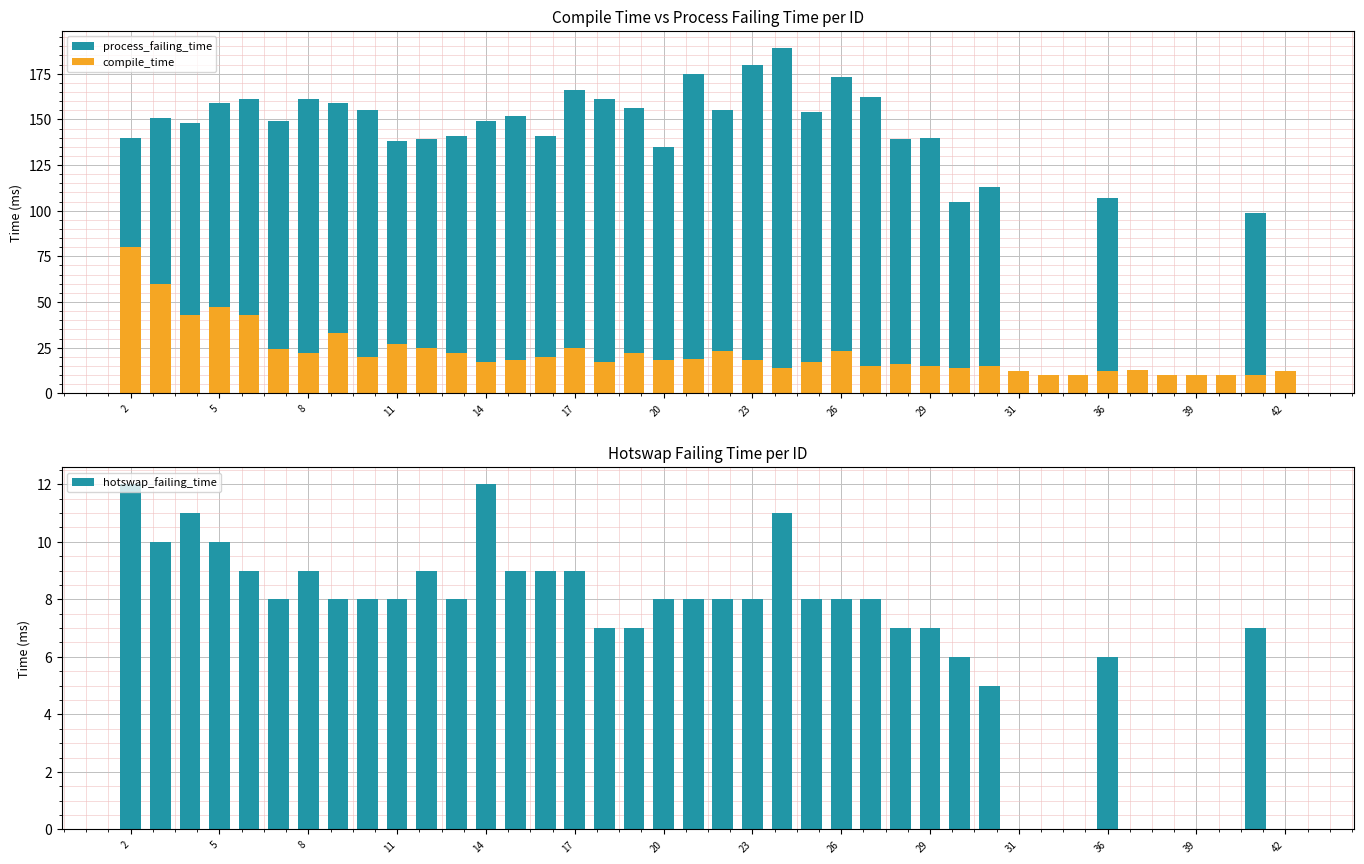

Which series has the largest total across all categories?

process_failing_time